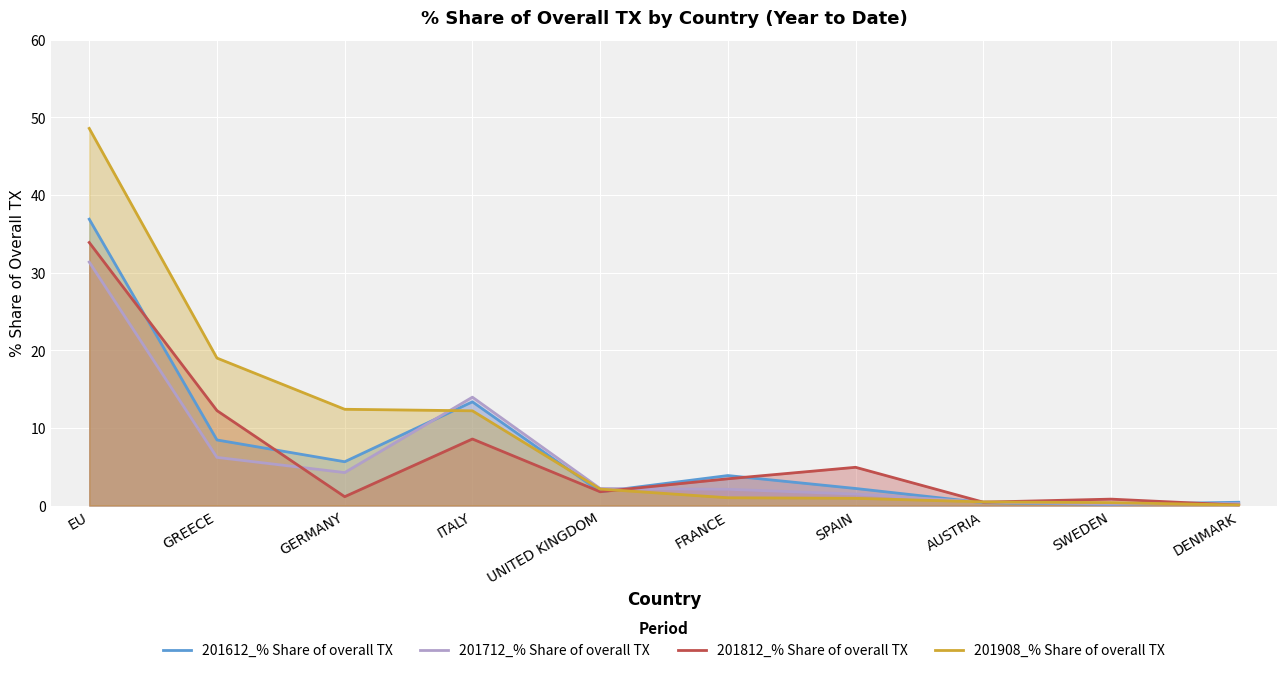

What is the label of the 7th point from the right?

ITALY